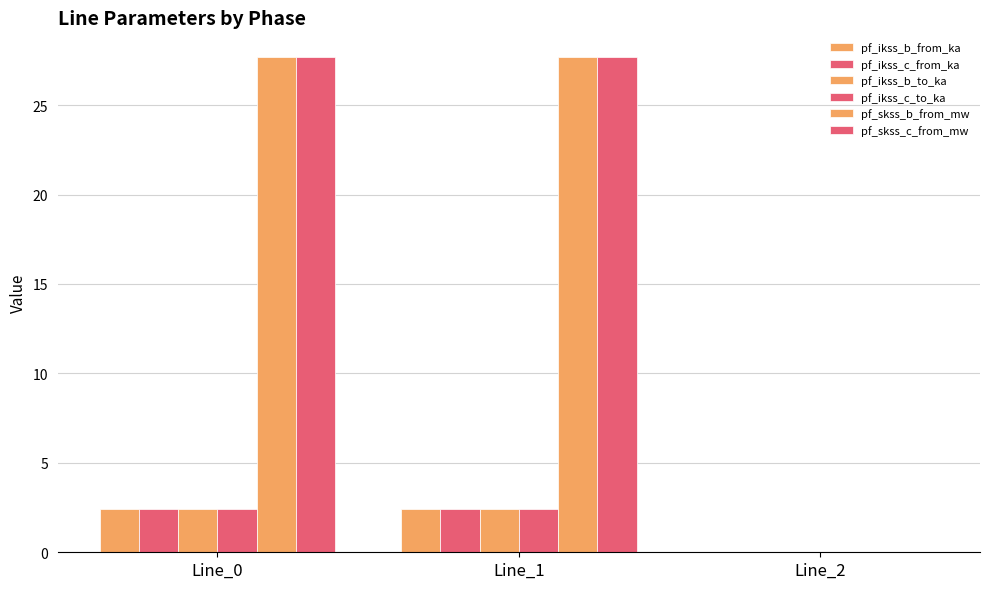

How many data points in pf_skss_b_from_mw are above 27?

2